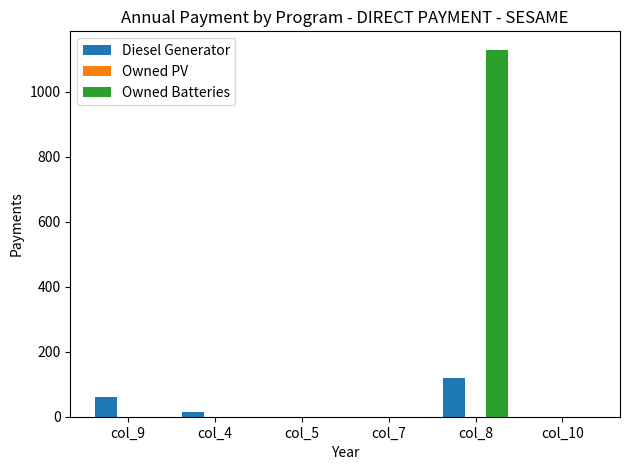

The value of Owned Batteries at col_10 is 0.0. True or false?

True